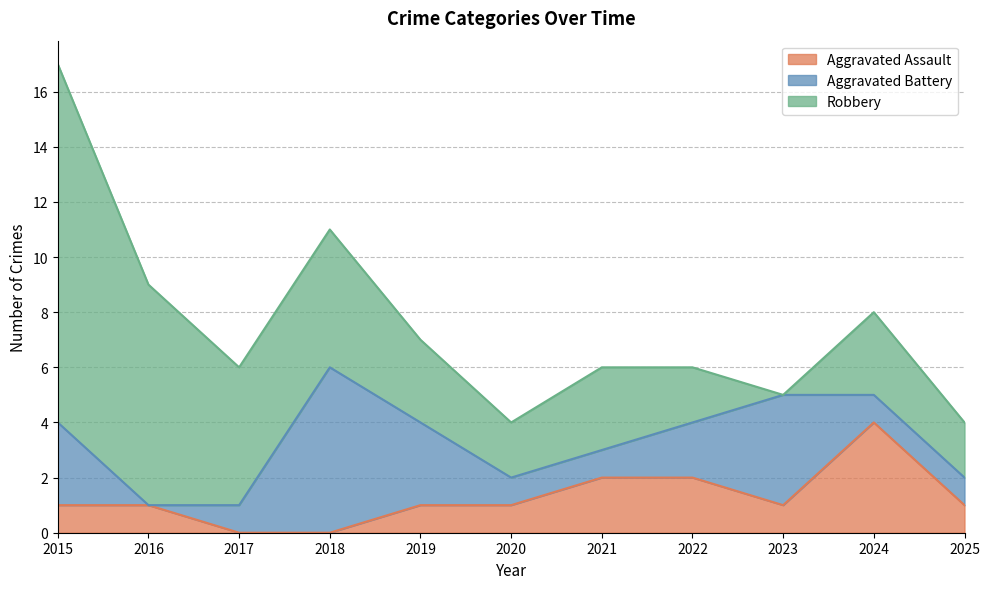

How many values in Aggravated Battery are above zero?

10